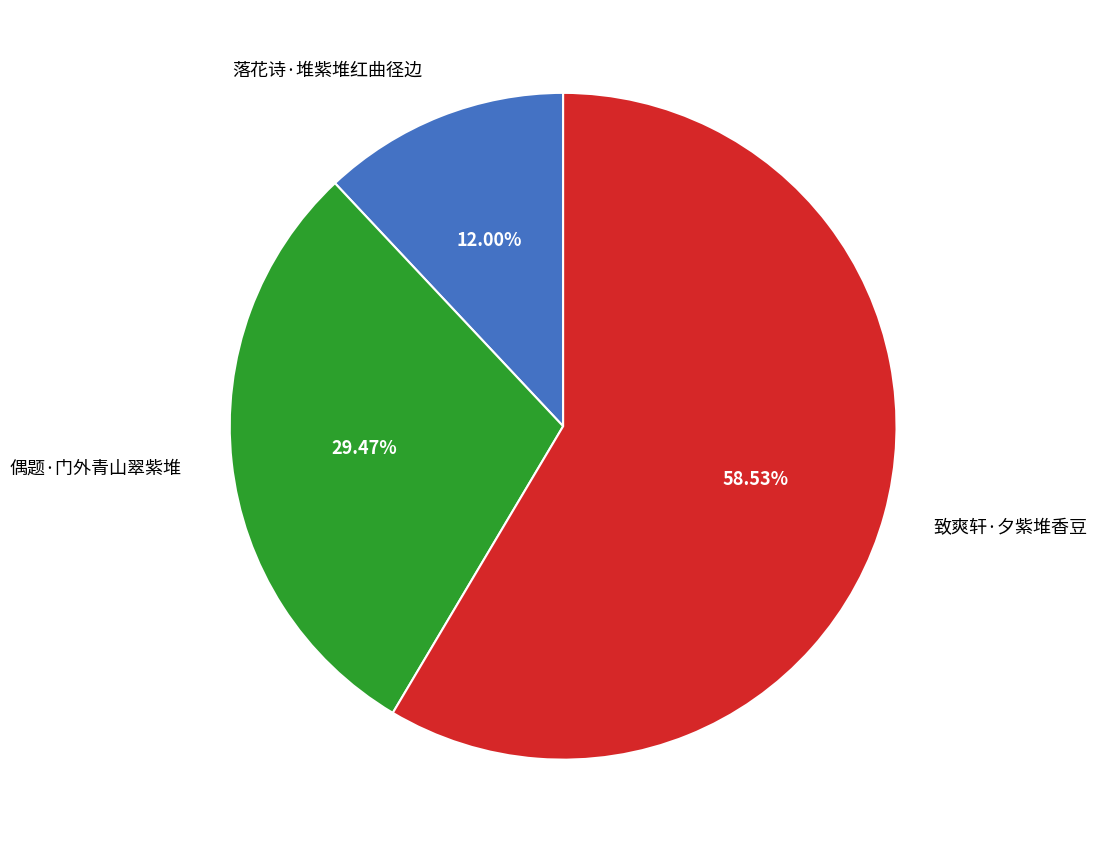

How much of the chart is everything except 致爽轩·夕紫堆香豆?

41.5%